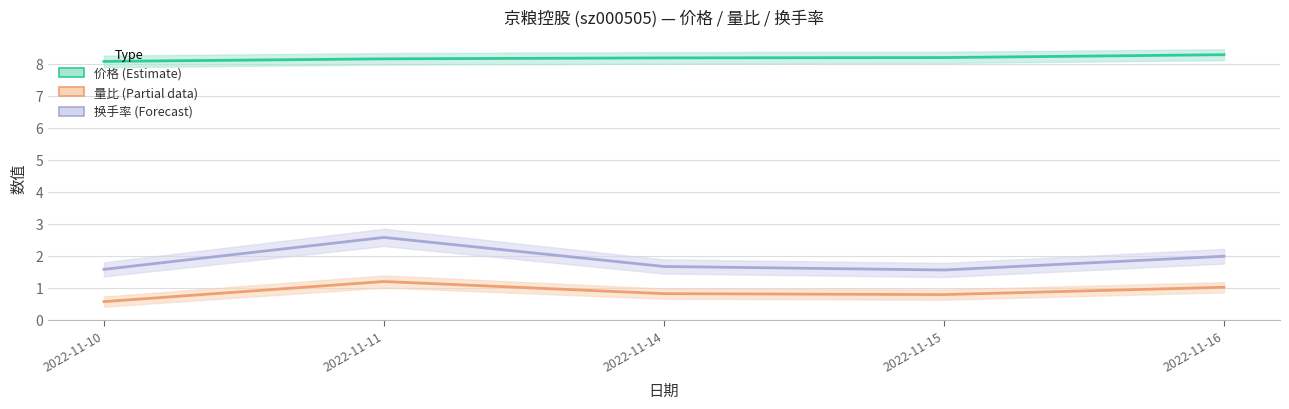

True or false: 价格 (Estimate) and 换手率 (Forecast) intersect in this chart.

False